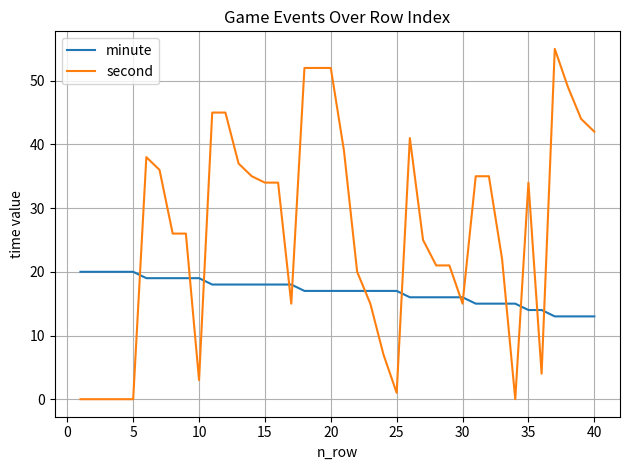

List the series in order of their peak value, lowest first.

minute, second